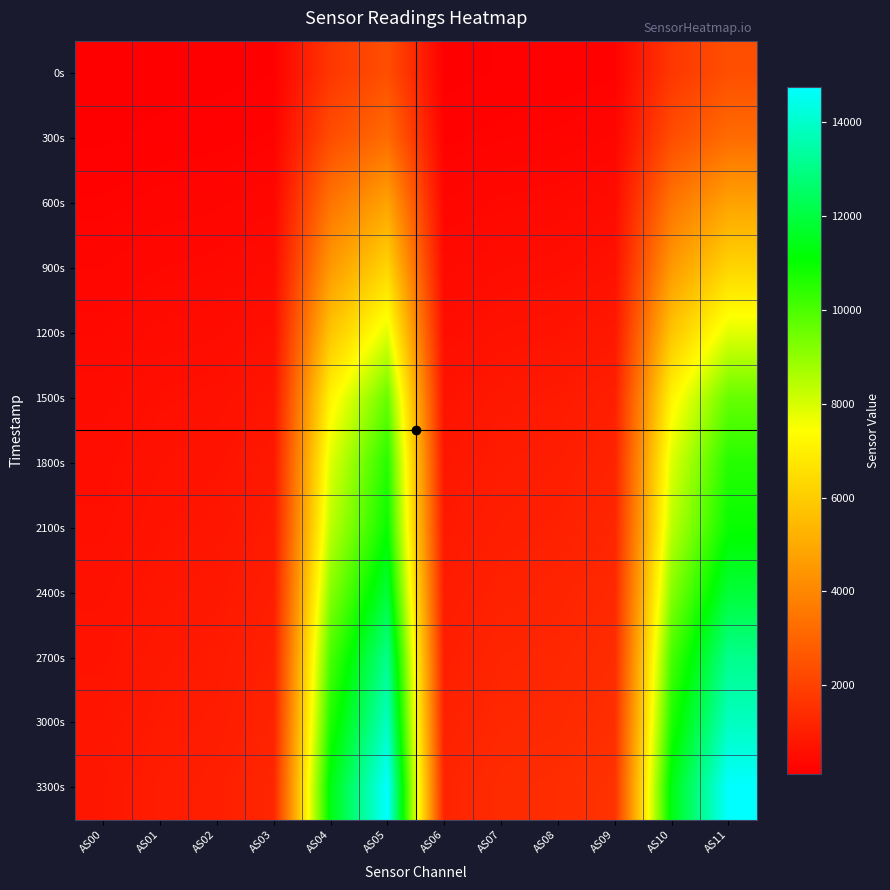

At how many categories does at least one series exceed 5651?

4